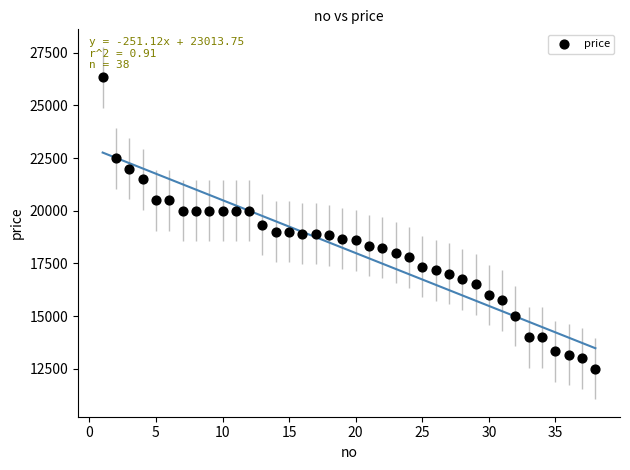

What is the range of X values (max minus min)?

37